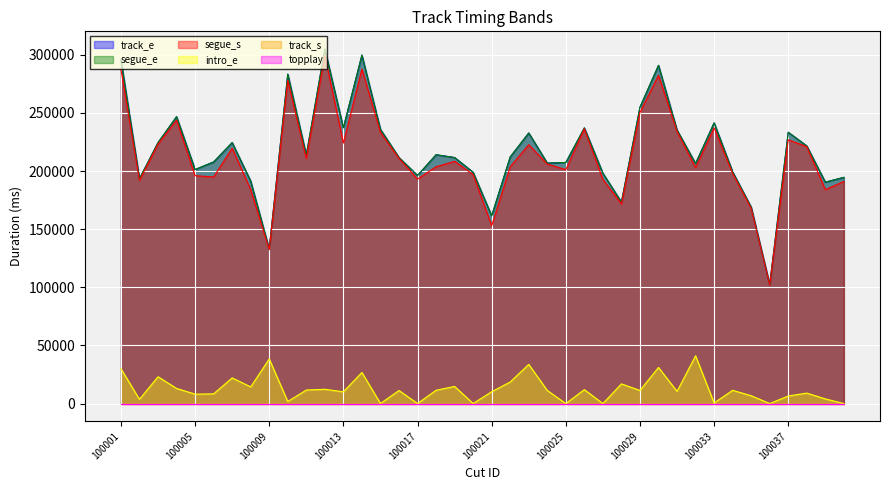

Rank the categories by track_e value from lowest to highest.

100036, 100009, 100021, 100035, 100028, 100039, 100008, 100002, 100040, 100017, 100027, 100020, 100034, 100005, 100032, 100024, 100025, 100006, 100019, 100016, 100022, 100011, 100018, 100038, 100003, 100007, 100023, 100037, 100031, 100015, 100026, 100013, 100033, 100004, 100029, 100010, 100030, 100001, 100014, 100012